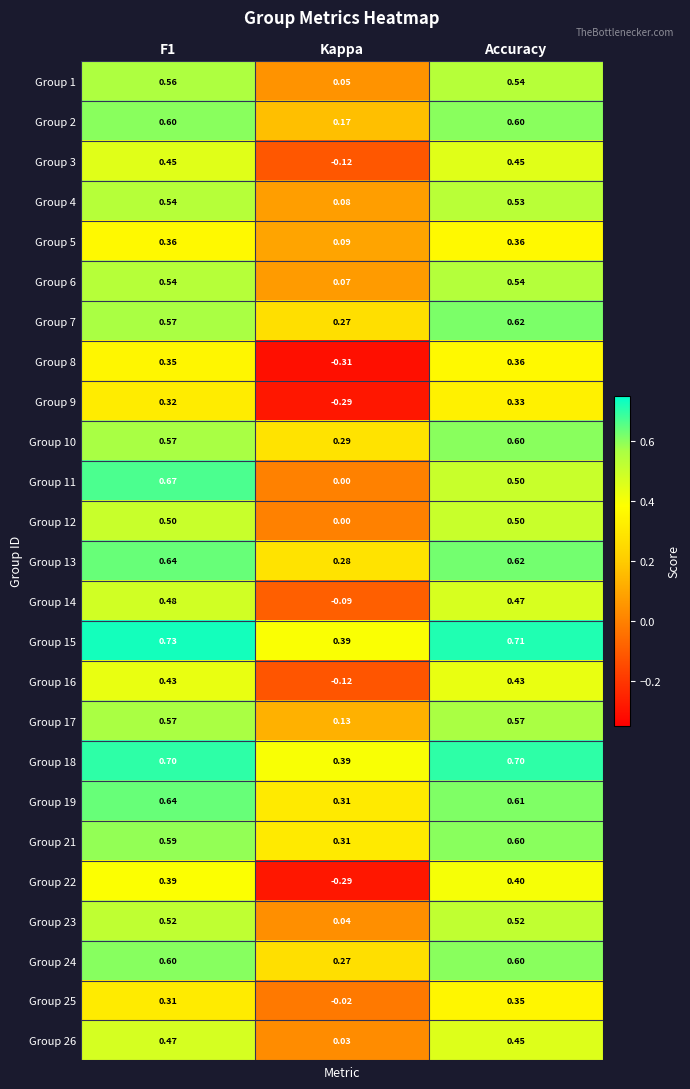

Where is Group 1 nearest to the value 0?

Kappa